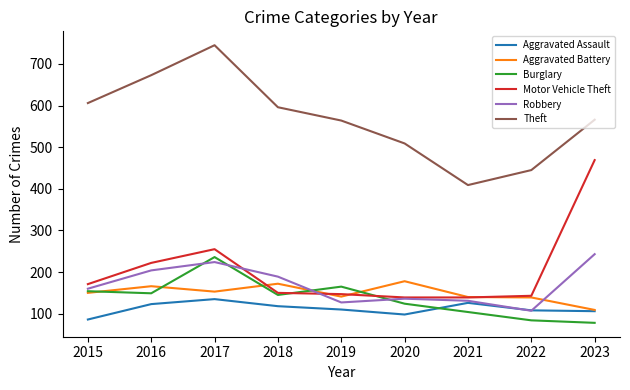

Which category has the highest value across all series?

2017